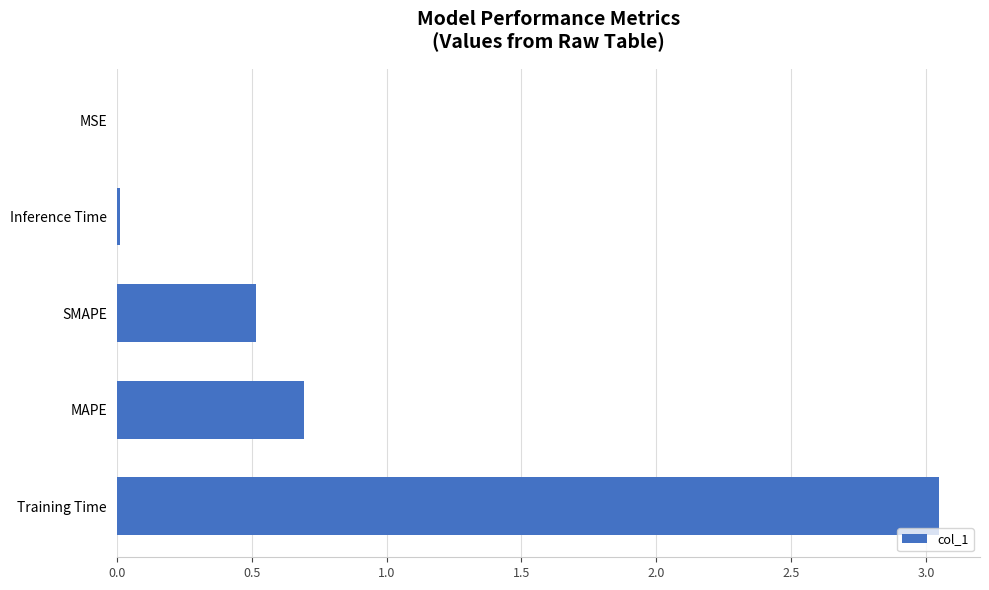

At which label is the value closest to 1?

MAPE